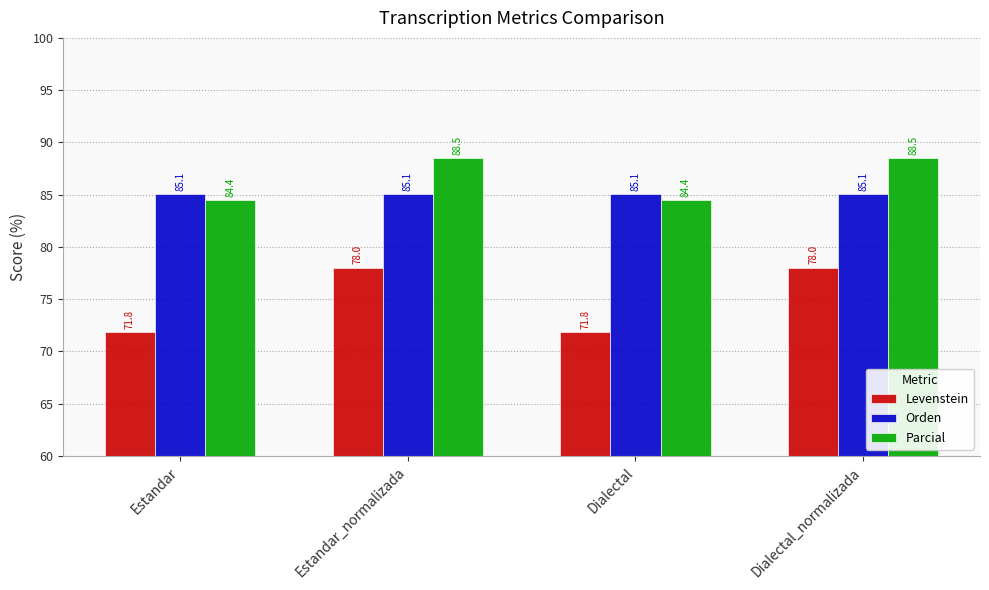

What value does the Orden series have at Estandar_normalizada?

85.1